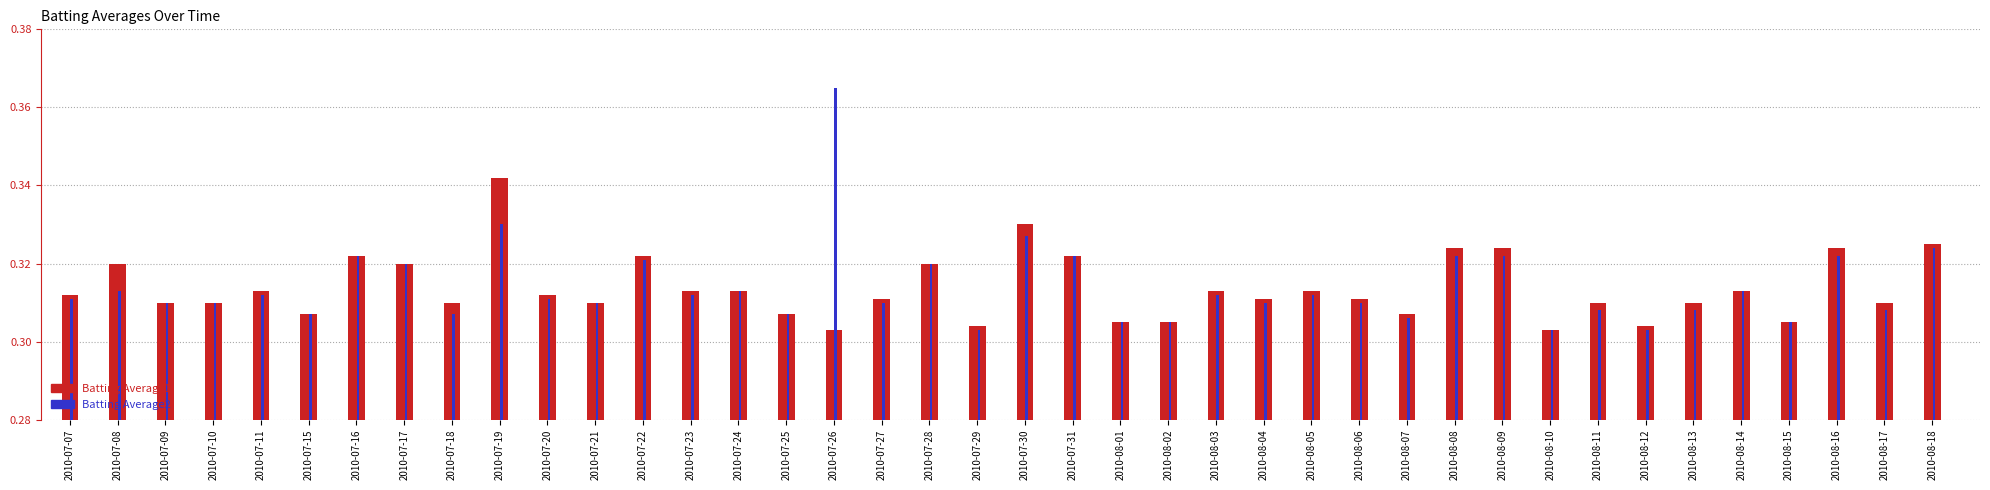

How many data points does each series have?

40